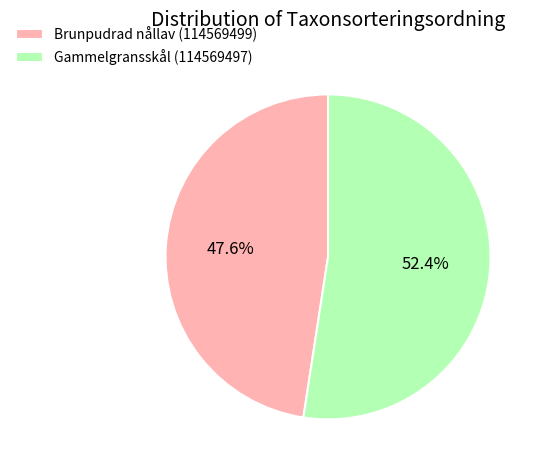

To the nearest percent, what is the difference between the largest and smallest slice percentages?

5%